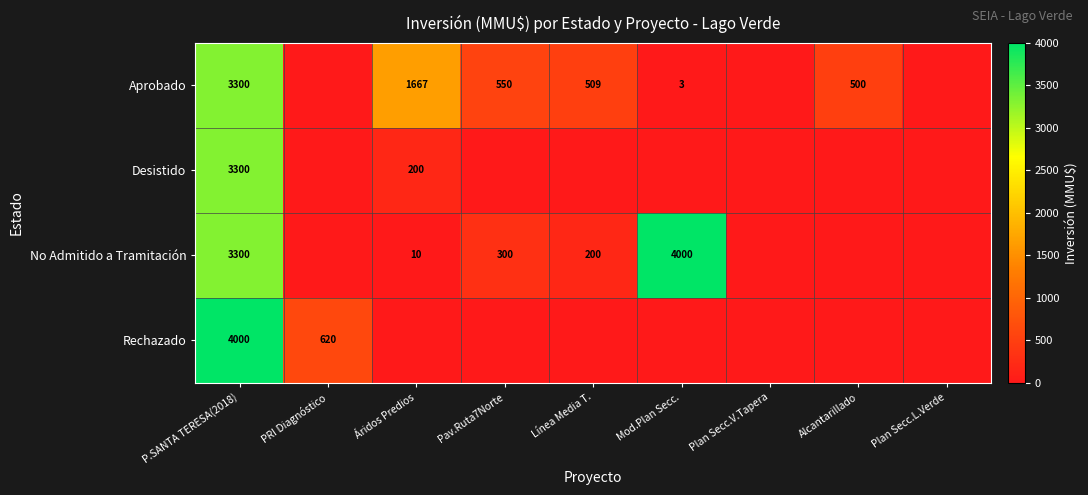

The No Admitido a Tramitación series shows 200 at Línea Media T.. True or false?

True